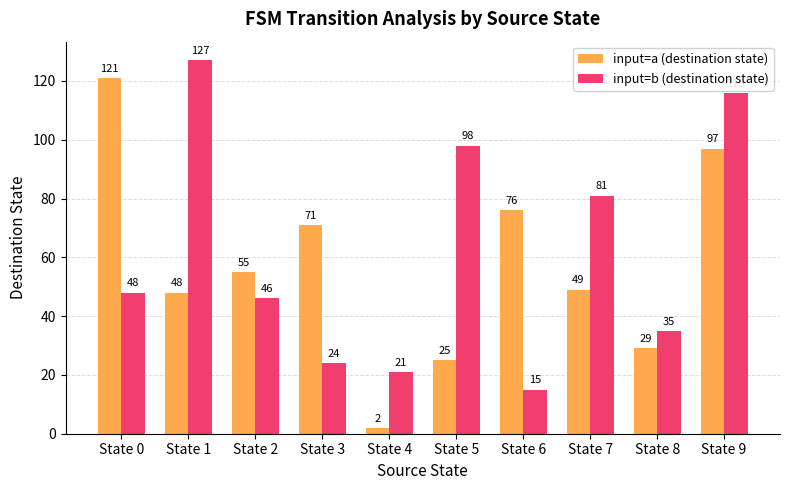

How many distinct data groups are displayed?

2